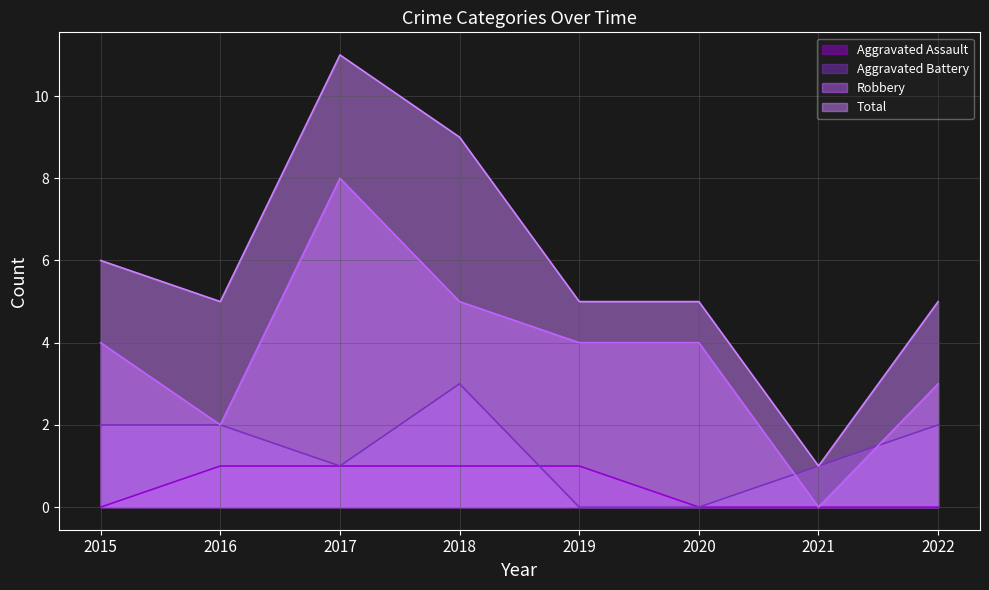

How many values in the Aggravated Battery series are below 2?

4